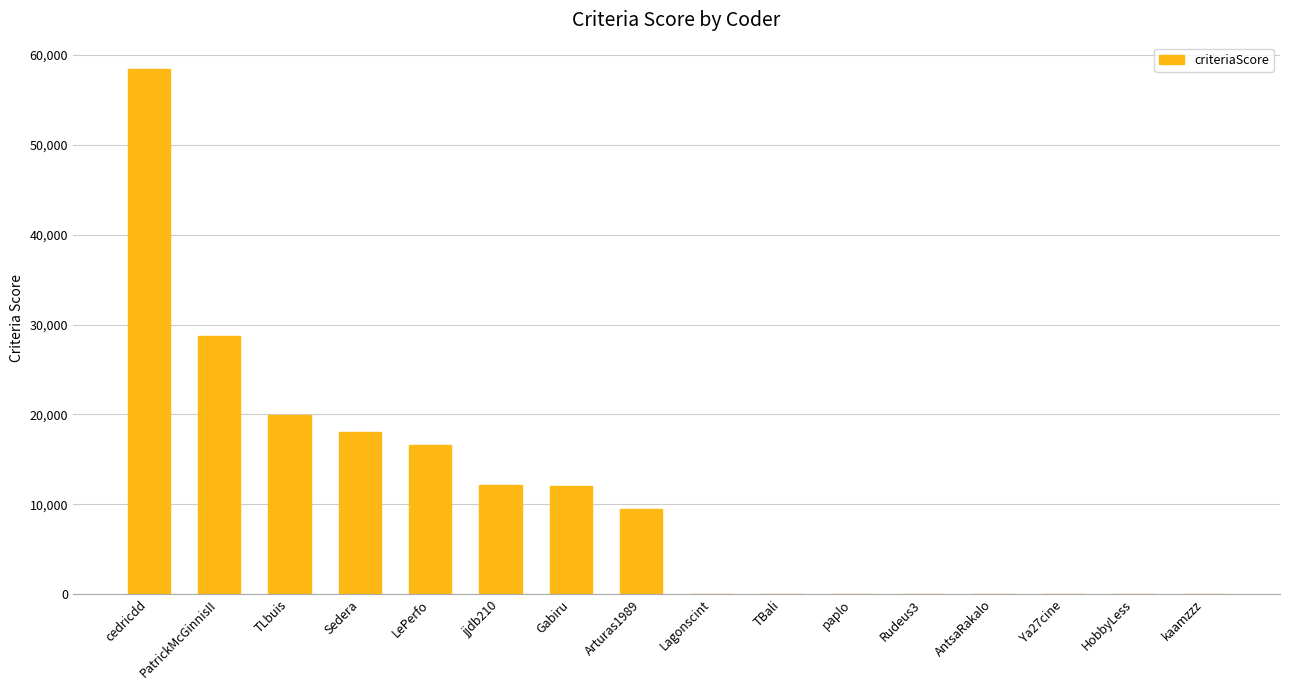

What is the change in value from Sedera to jjdb210?

-5935